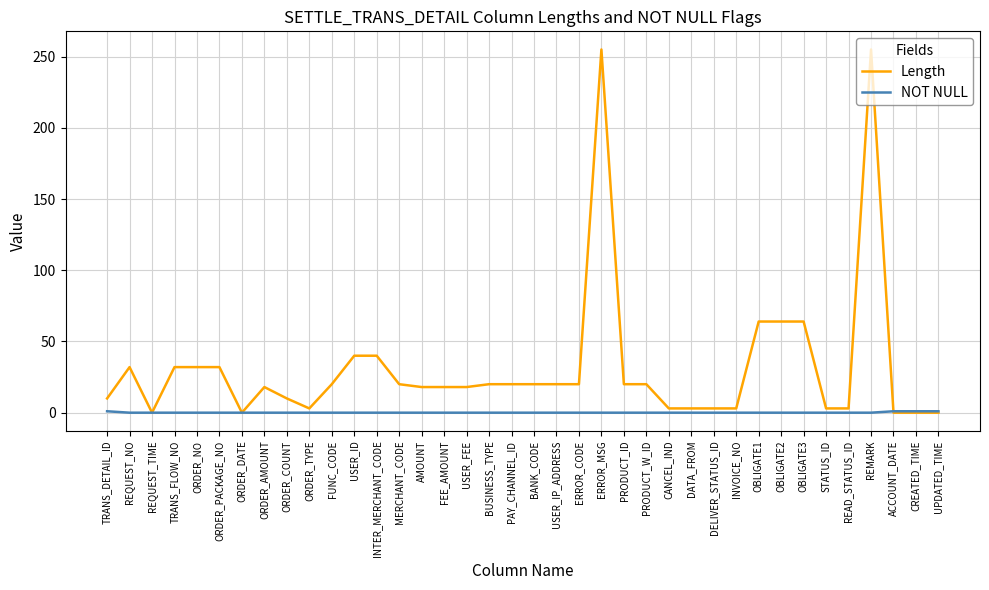

Is it true that Length equals 32 at TRANS_FLOW_NO?

True